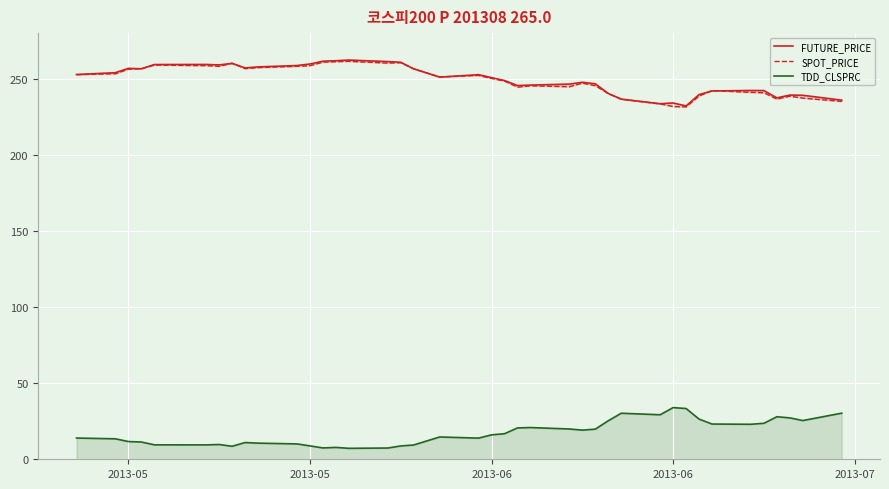

Rank the series by their maximum value, from highest to lowest.

FUTURE_PRICE, SPOT_PRICE, TDD_CLSPRC